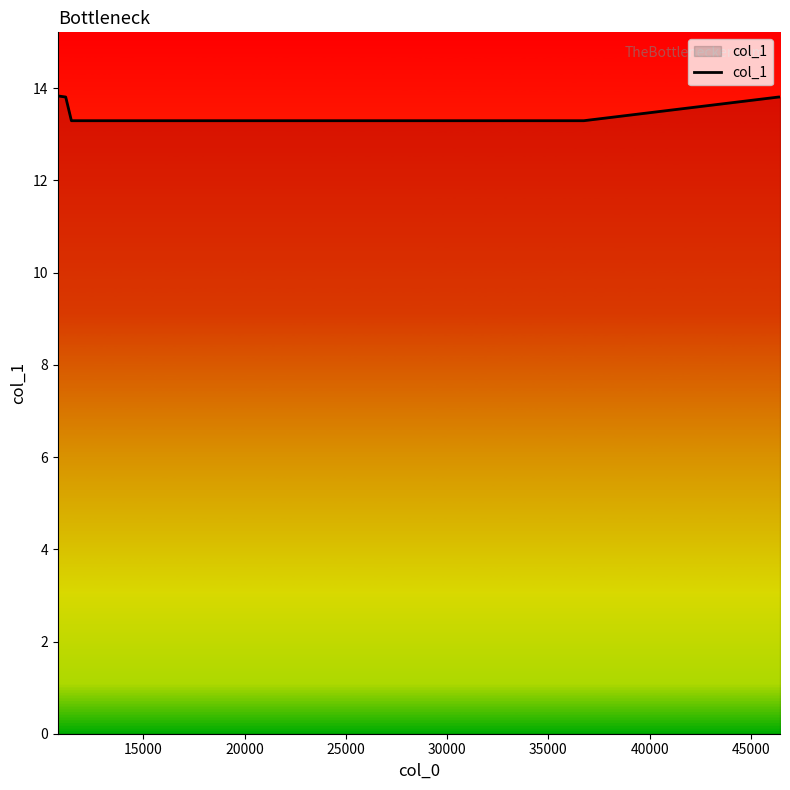

How many values are between 13 and 14?

8